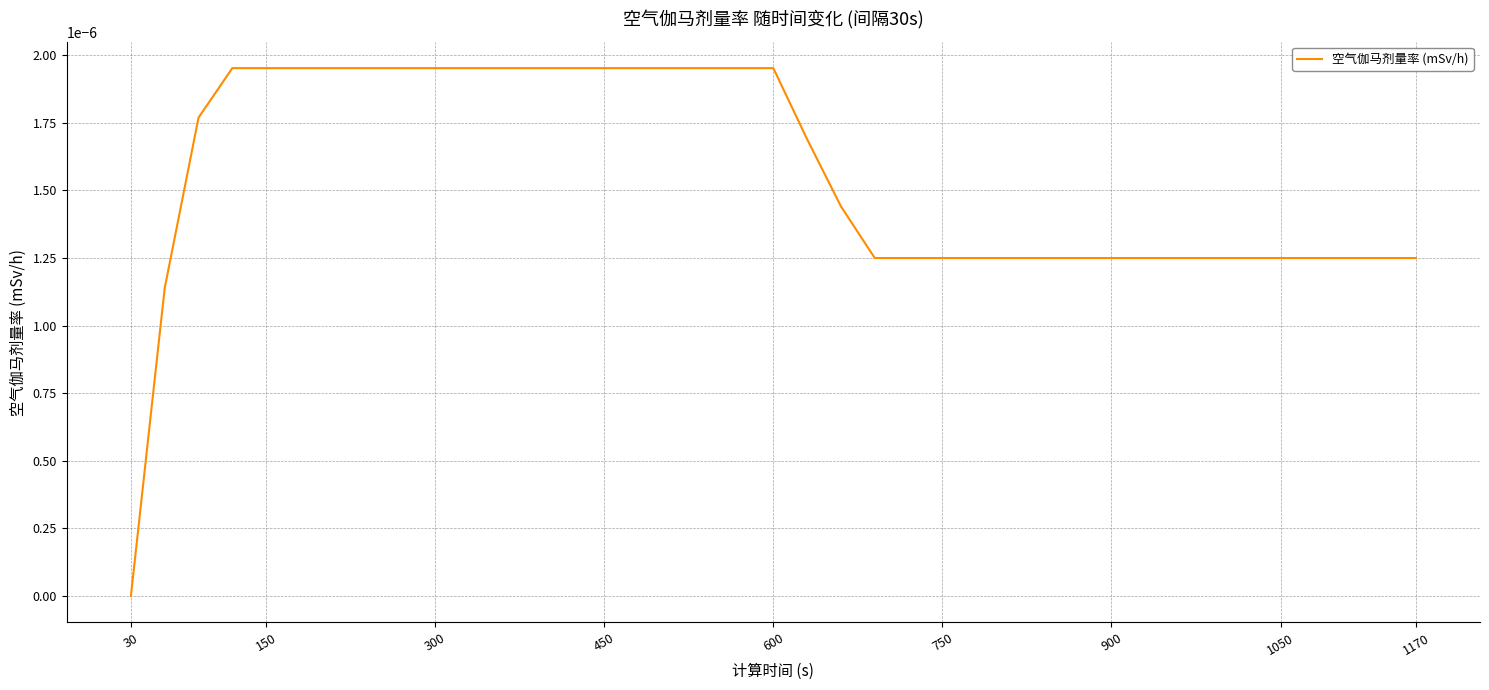

How many lines are shown in the chart?

1